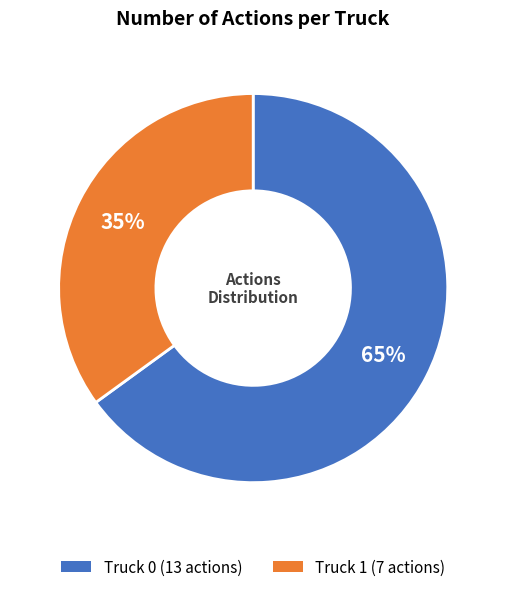

Which category has the smallest portion of the pie?

Truck 1